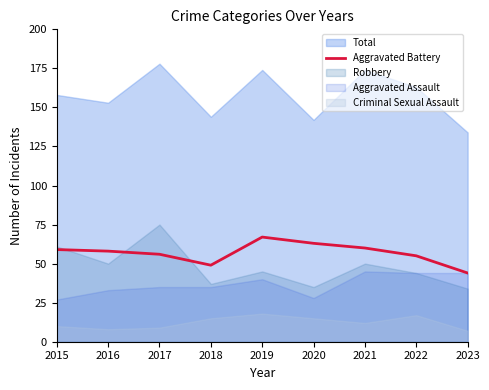

The value of Aggravated Battery at 2022 is 55. True or false?

True